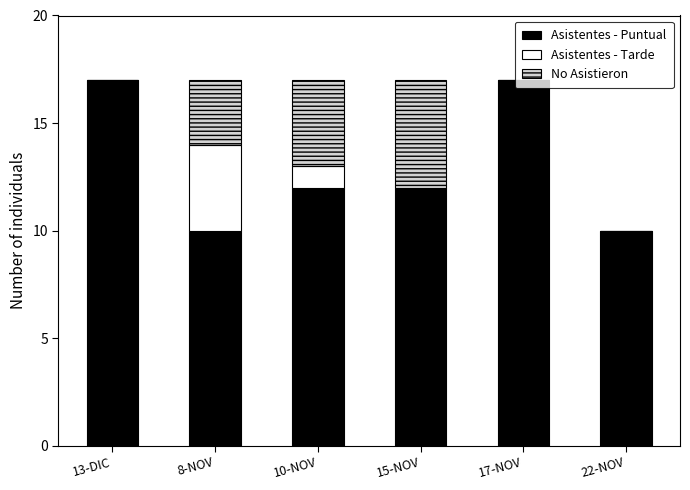

What is the total value across all series at 13-DIC?

17